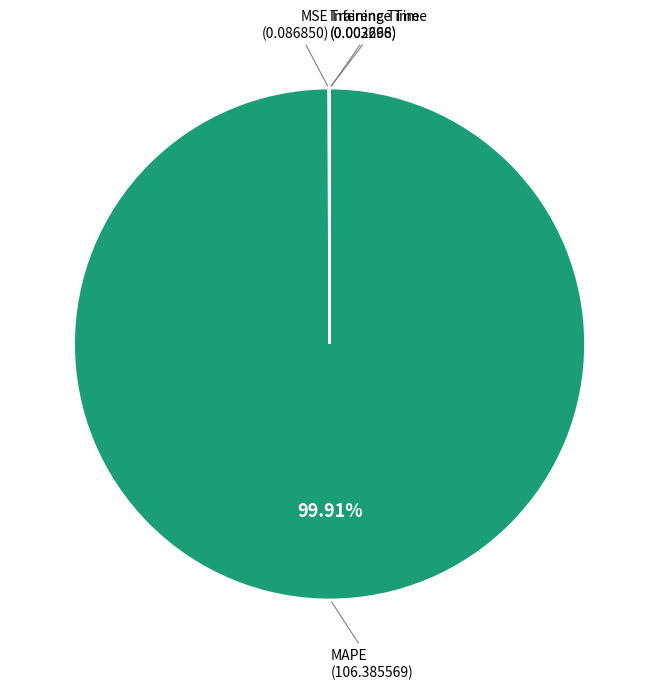

What is the largest slice in the pie chart?

MAPE